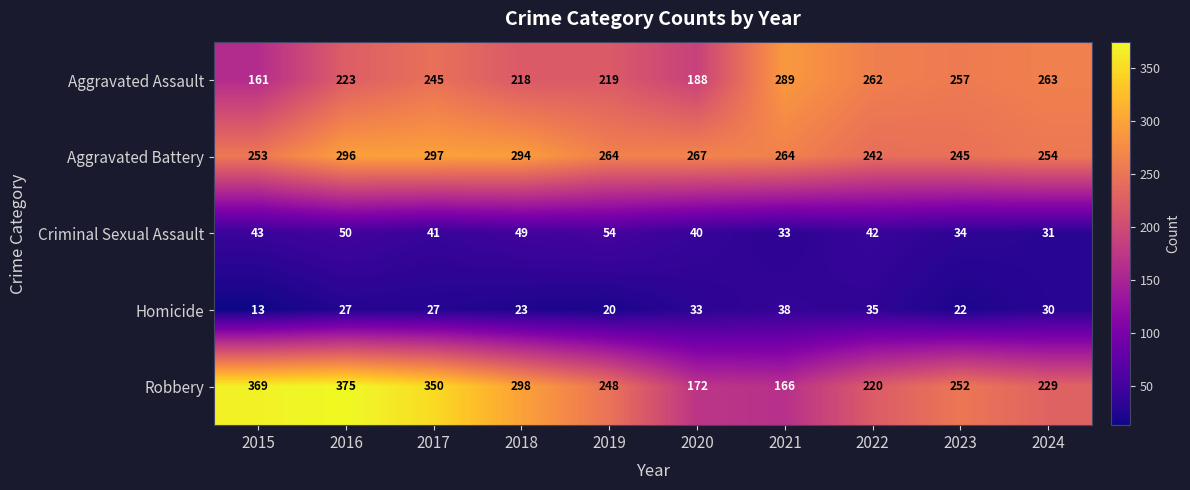

Count the number of categories in the chart.

10